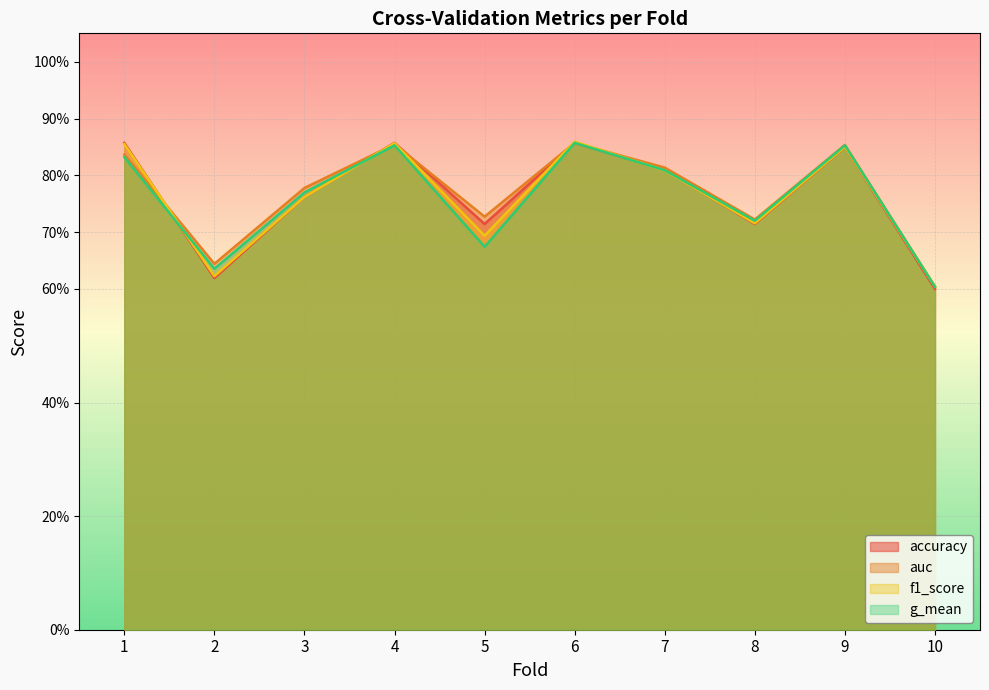

The value of f1_score at 6 is 0.9. True or false?

True